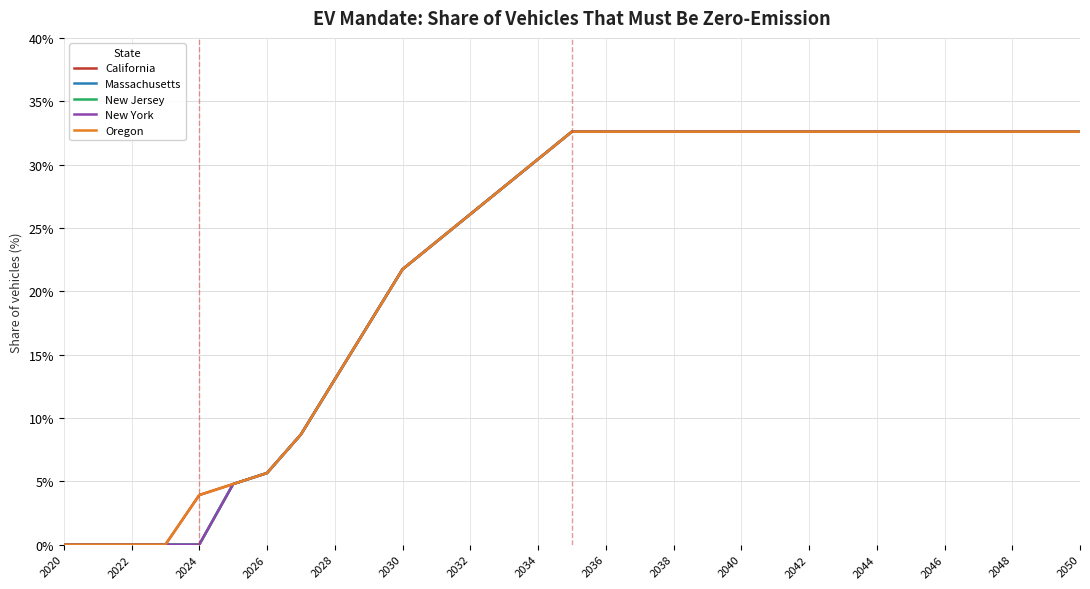

Does the chart have visible grid lines?

Yes